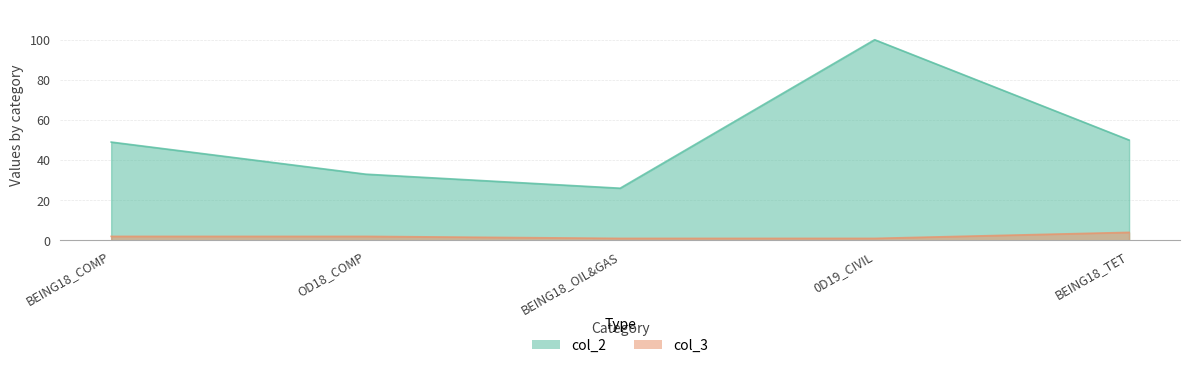

Reading left to right, transcribe all the data shown in this chart.

col_2: BEING18_COMP=49	OD18_COMP=33	BEING18_OIL&GAS=26	0D19_CIVIL=100	BEING18_TET=50
col_3: BEING18_COMP=2	OD18_COMP=2	BEING18_OIL&GAS=1	0D19_CIVIL=1	BEING18_TET=4